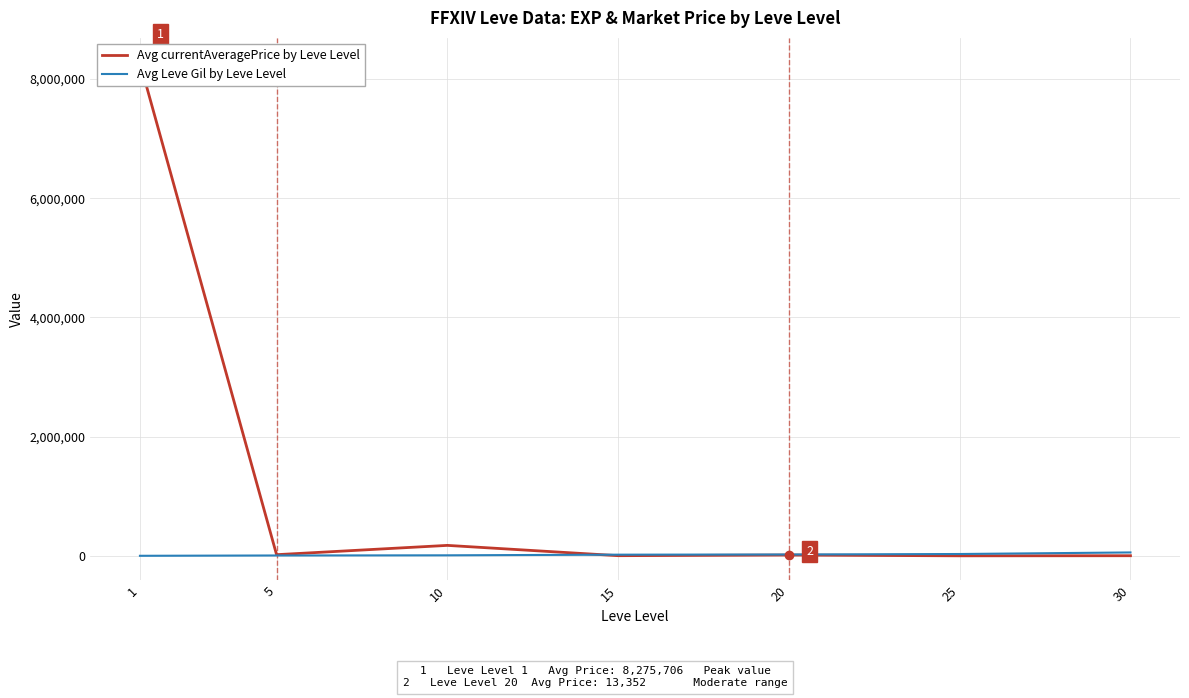

Which series has the widest spread of values?

Avg currentAveragePrice by Leve Level